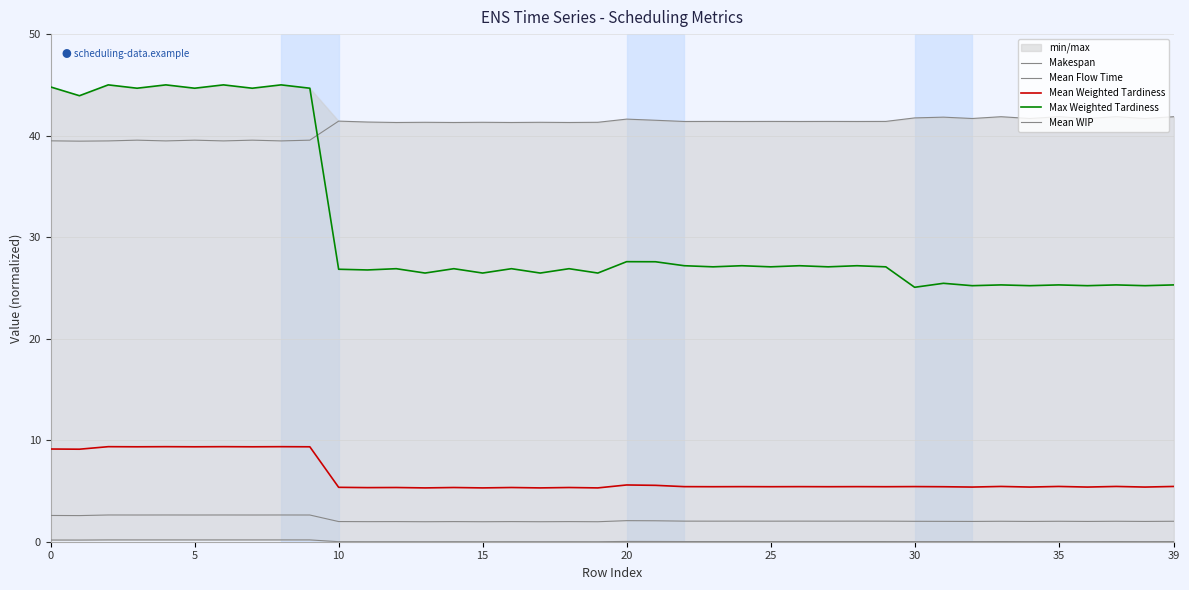

Reading left to right, transcribe all the data shown in this chart.

Makespan: 39.5	39.5	39.5	39.6	39.5	39.6	39.5	39.6	39.5	39.6	41.4	41.3	41.3	41.3	41.3	41.3	41.3	41.3	41.3	41.3	41.6	41.5	41.4	41.4	41.4	41.4	41.4	41.4	41.4	41.4	41.7	41.8	41.7	41.9	41.7	41.9	41.7	41.9	41.7	41.9
Mean Flow Time: 2.6	2.6	2.6	2.6	2.6	2.6	2.6	2.6	2.6	2.6	2.0	2.0	2.0	2.0	2.0	2.0	2.0	2.0	2.0	2.0	2.1	2.1	2.0	2.0	2.0	2.0	2.0	2.0	2.0	2.0	2.0	2.0	2.0	2.0	2.0	2.0	2.0	2.0	2.0	2.0
Mean Weighted Tardiness: 9.1	9.1	9.4	9.4	9.4	9.4	9.4	9.4	9.4	9.4	5.4	5.3	5.3	5.3	5.3	5.3	5.3	5.3	5.3	5.3	5.6	5.6	5.4	5.4	5.4	5.4	5.4	5.4	5.4	5.4	5.4	5.4	5.4	5.4	5.4	5.4	5.4	5.4	5.4	5.4
Max Weighted Tardiness: 44.8	43.9	45.0	44.7	45.0	44.7	45.0	44.7	45.0	44.7	26.8	26.8	26.9	26.5	26.9	26.5	26.9	26.5	26.9	26.5	27.6	27.6	27.2	27.1	27.2	27.1	27.2	27.1	27.2	27.1	25.1	25.5	25.2	25.3	25.2	25.3	25.2	25.3	25.2	25.3
Mean WIP: 0.2	0.2	0.2	0.2	0.2	0.2	0.2	0.2	0.2	0.2	0.0	0.0	0.0	0.0	0.0	0.0	0.0	0.0	0.0	0.0	0.0	0.0	0.0	0.0	0.0	0.0	0.0	0.0	0.0	0.0	0.0	0.0	0.0	0.0	0.0	0.0	0.0	0.0	0.0	0.0